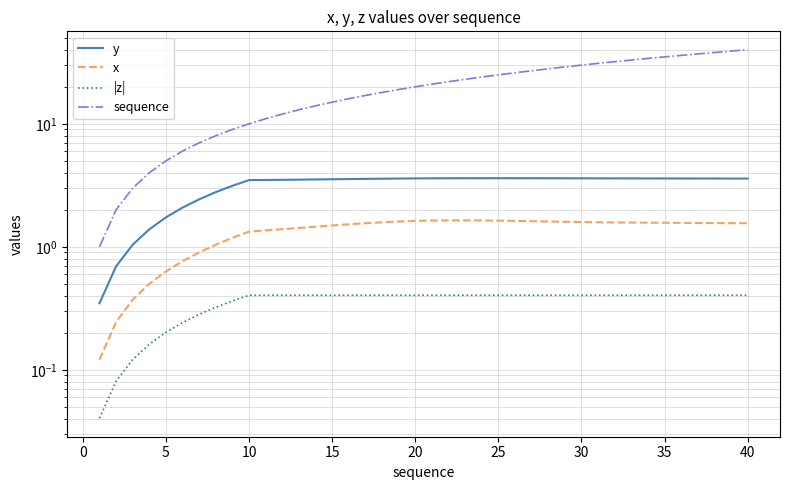

List the series in order of their peak value, lowest first.

|z|, x, y, sequence